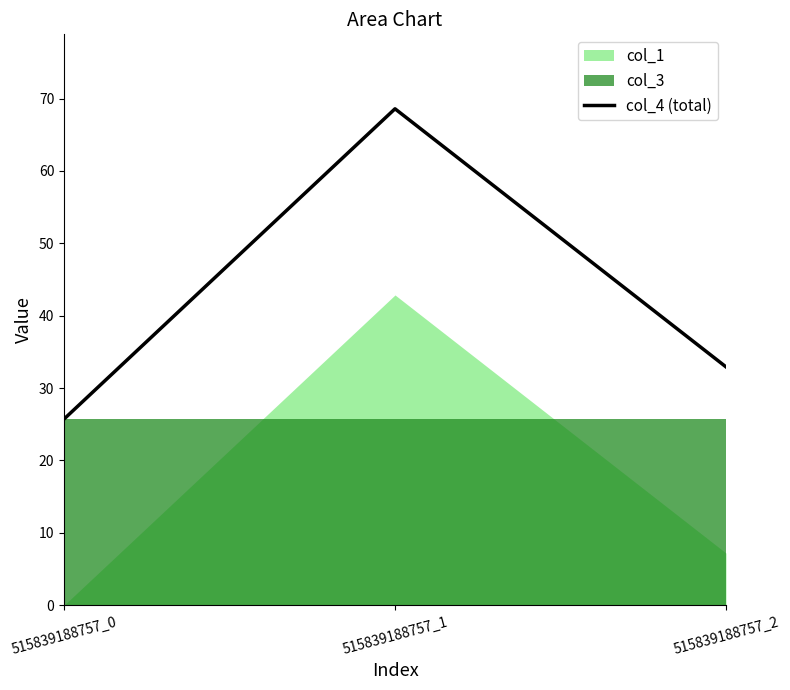

What is the maximum value shown in the chart?

68.6